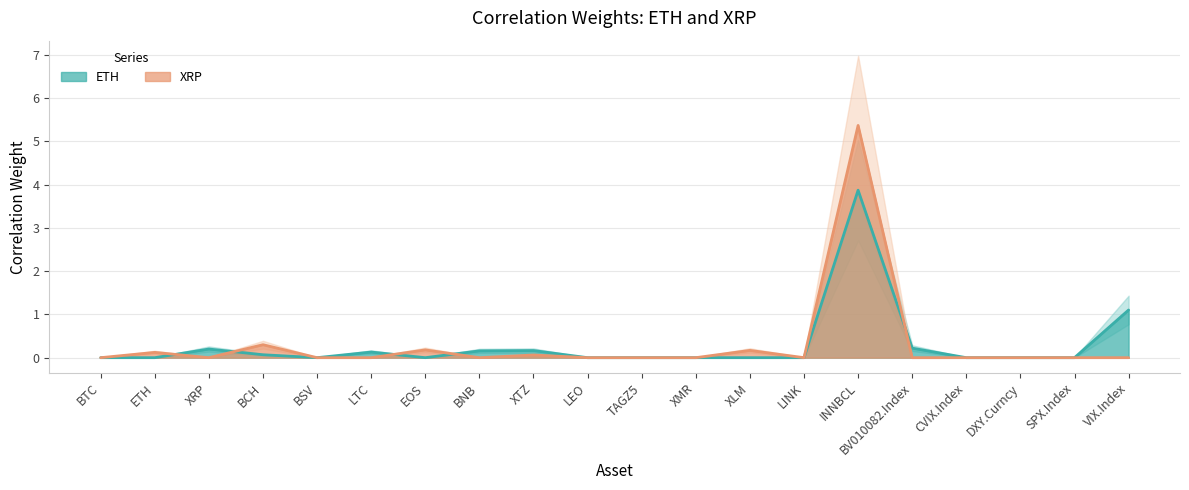

Rank the categories by XRP value from lowest to highest.

BTC, XRP, BSV, BNB, LEO, TAGZ5, XMR, LINK, BV010082.Index, CVIX.Index, DXY.Curncy, SPX.Index, VIX.Index, LTC, XTZ, ETH, XLM, EOS, BCH, INNBCL